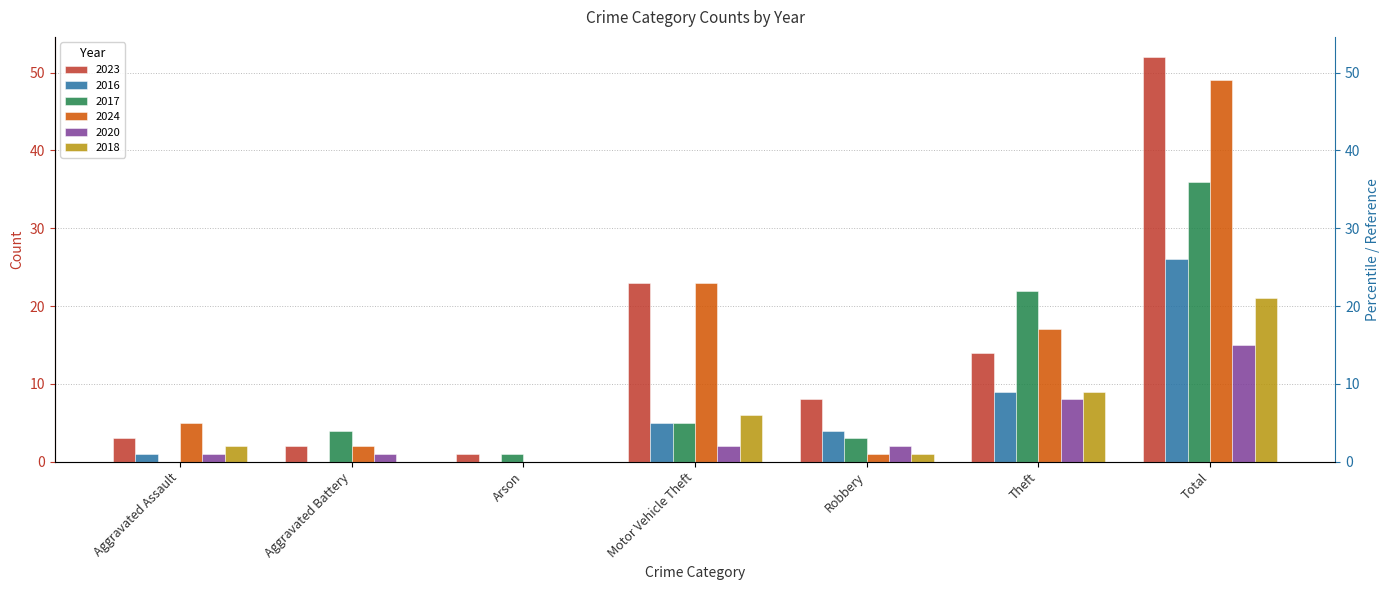

At which category is the sum across all series the highest?

Total